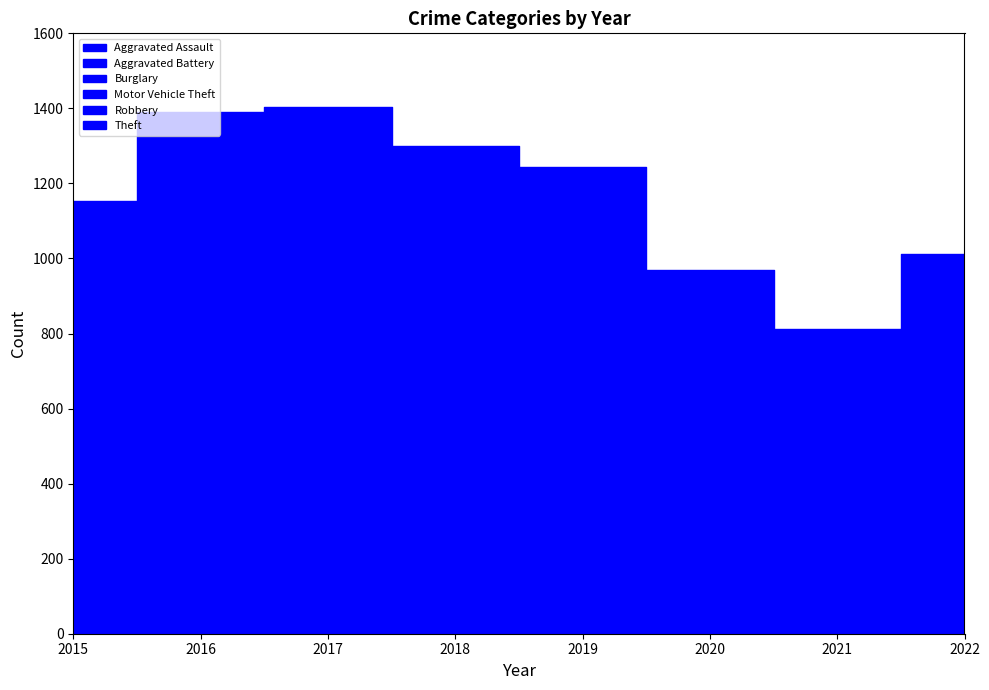

At which category is the sum across all series the highest?

2017